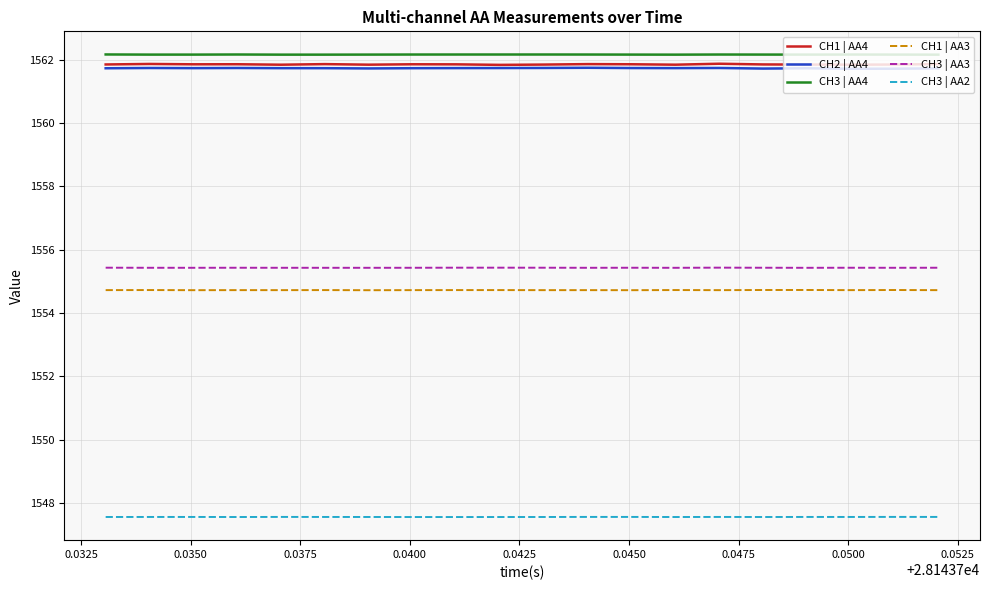

What is the smallest value displayed?

1547.6